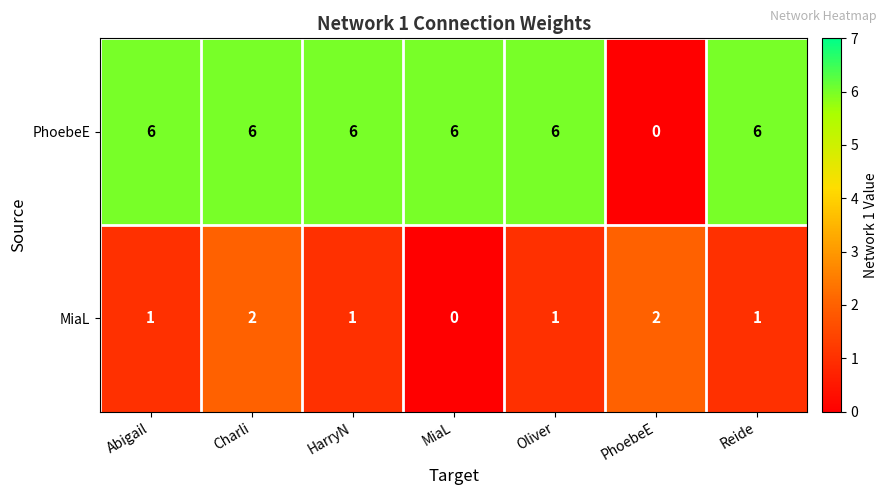

List the series in order of their overall mean, lowest first.

MiaL, PhoebeE